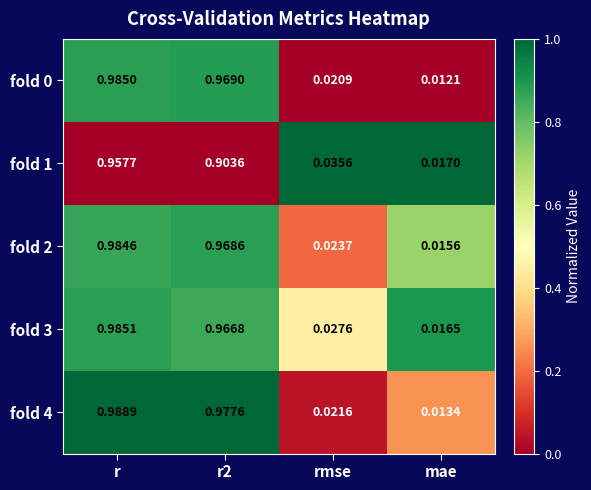

At which category is the sum across all series the highest?

r